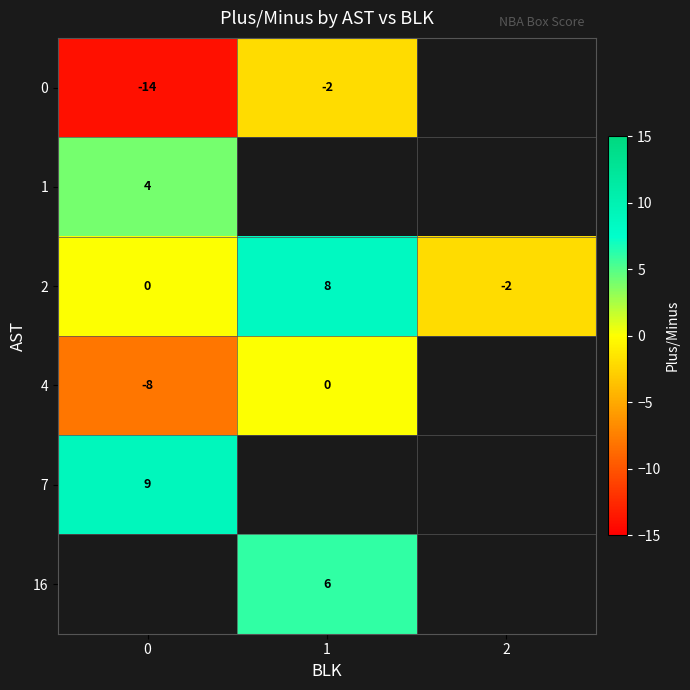

Is the value of 4 at 0 greater than the value of 0 at 0?

Yes